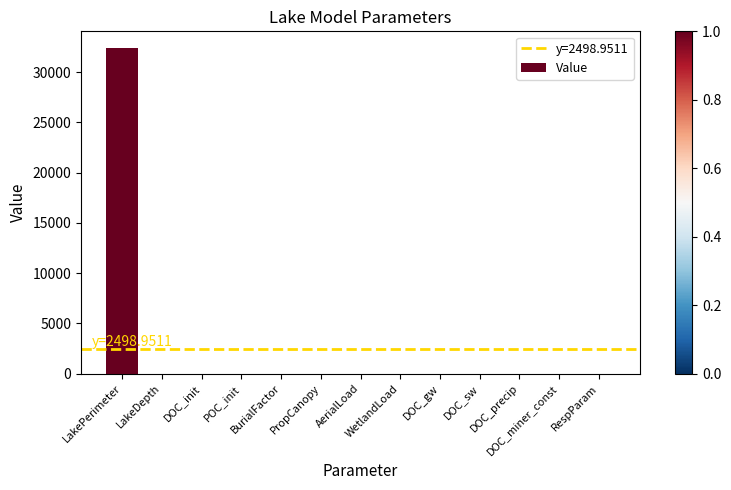

What is the sum of all values?

32486.4